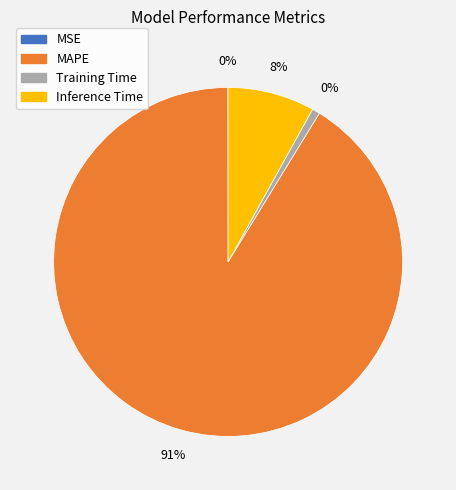

Count the number of slices in the pie.

4